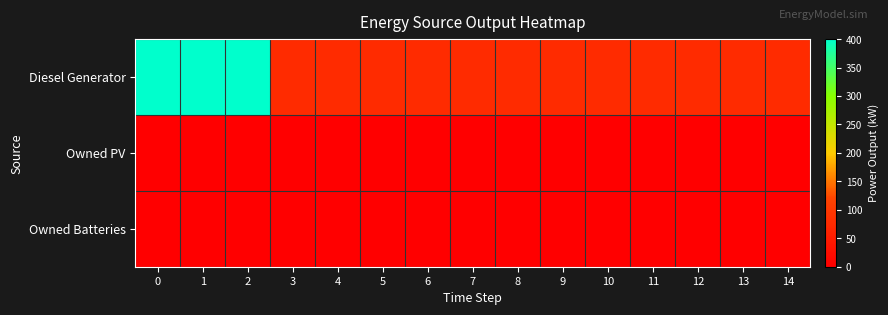

Which series has the largest total across all categories?

row_0